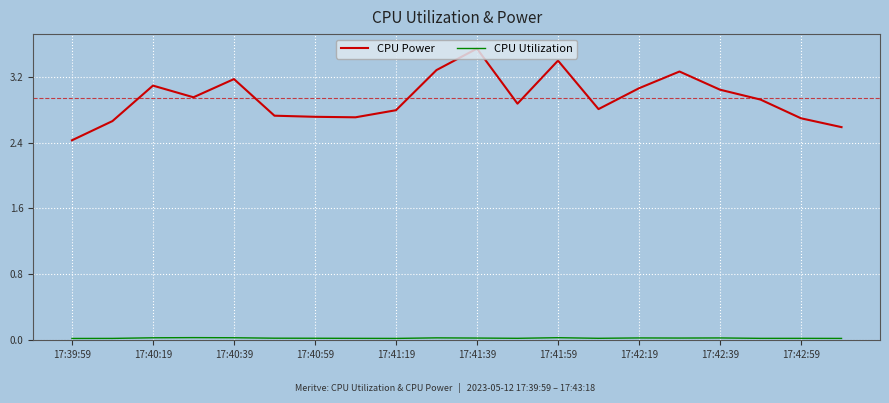

What is the difference between the maximum and minimum values in the CPU Power series?

1.1